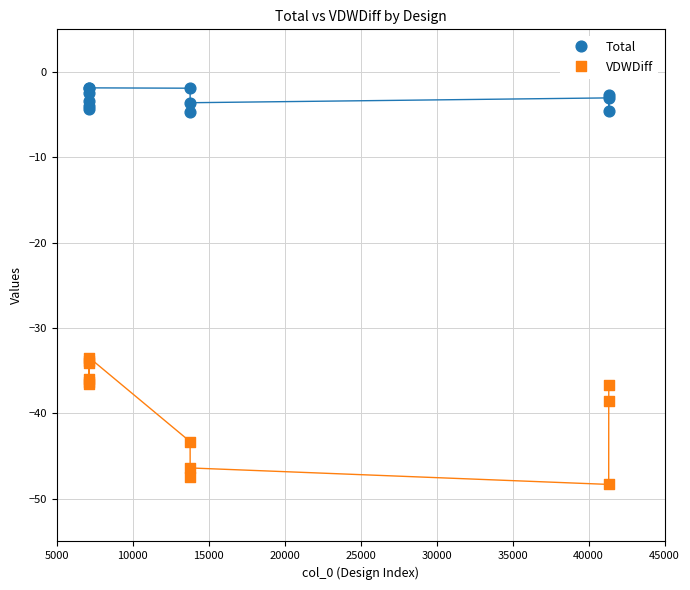

What are all the series names shown in the legend?

Total, VDWDiff